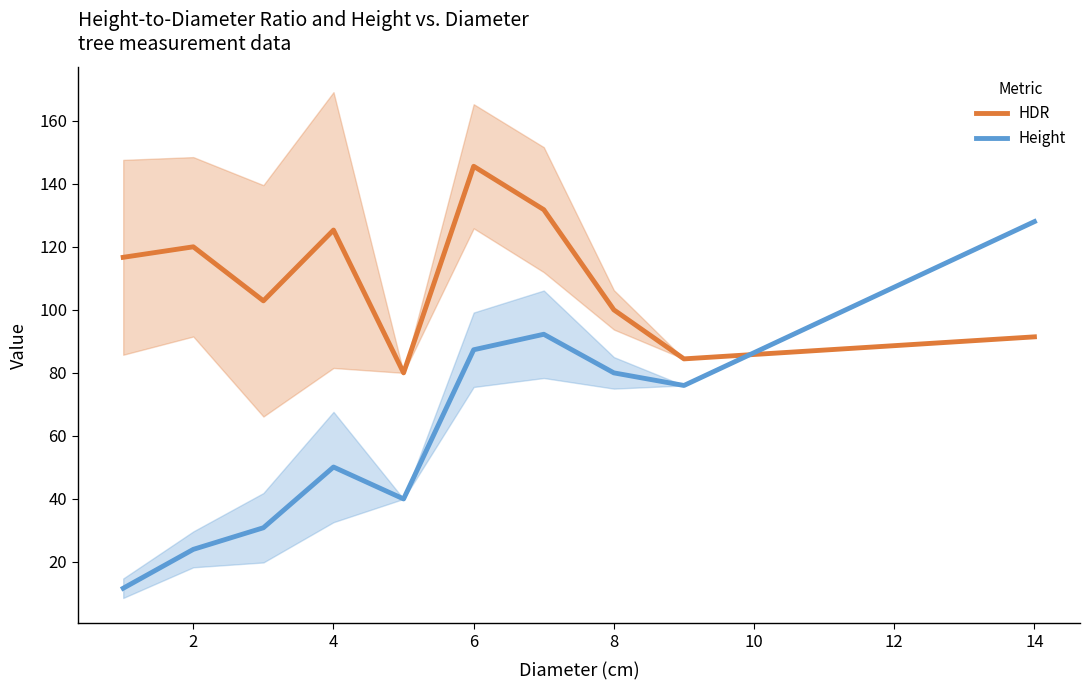

What is the average value of the HDR series?

109.8